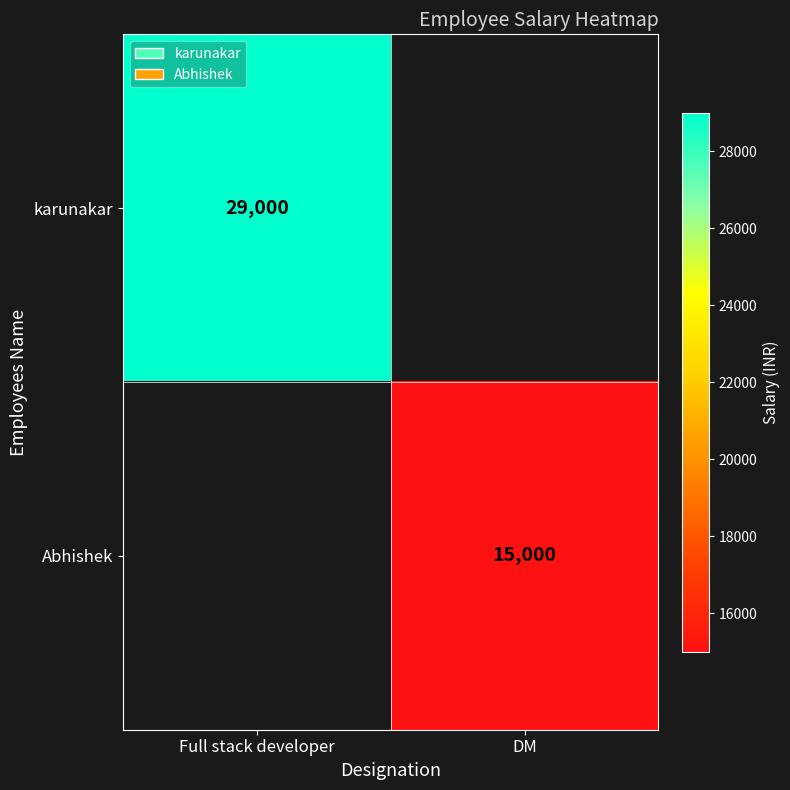

Rank the series by their average value, from highest to lowest.

karunakar, Abhishek